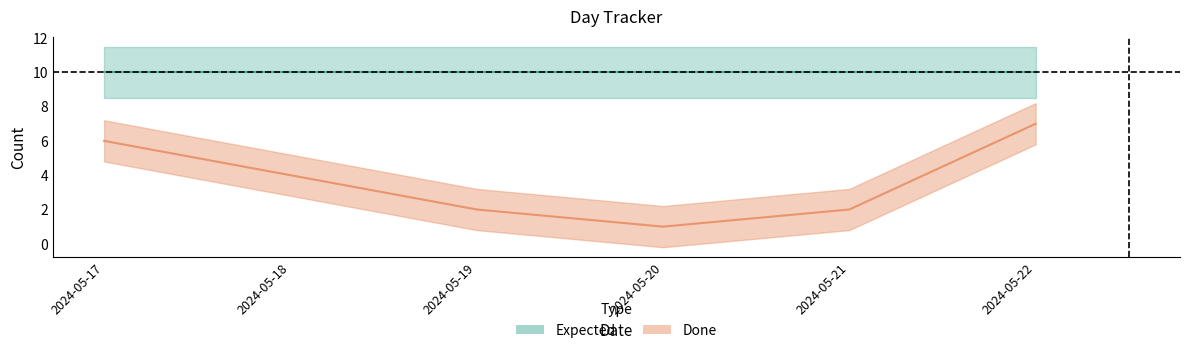

At which category does the chart reach its peak across all series?

2024-05-22